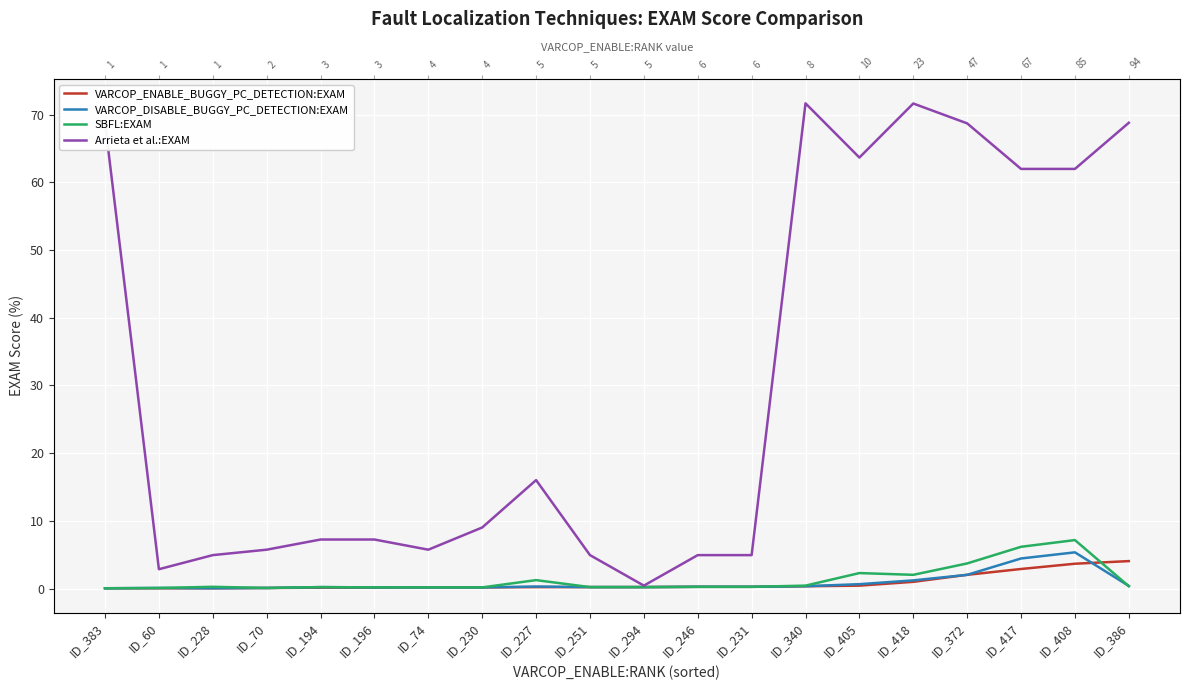

In Arrieta et al.:EXAM, how many points are higher than both neighbors (excluding endpoints)?

3